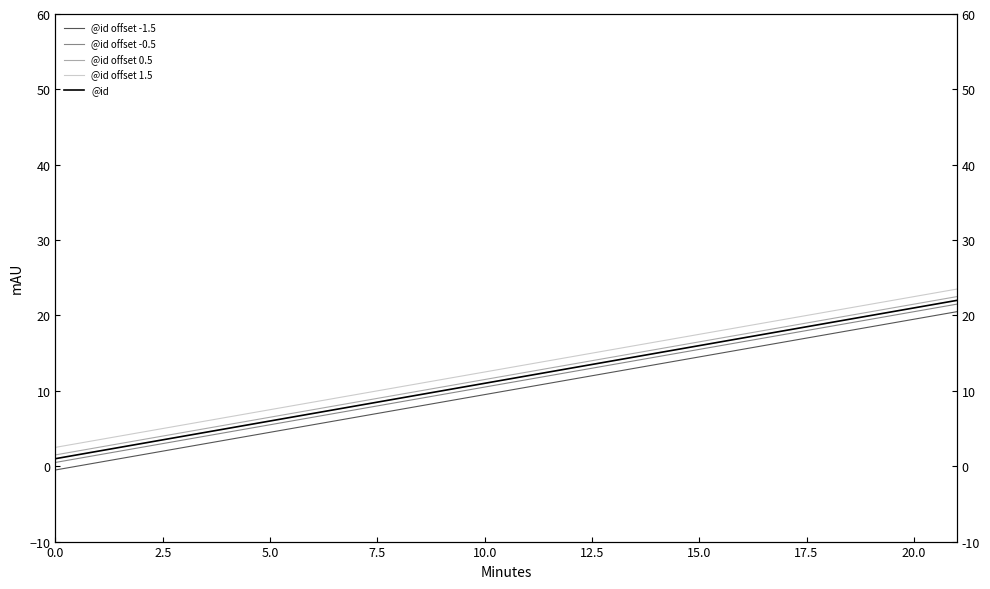

What are all the series names shown in the legend?

@id offset -1.5, @id offset -0.5, @id offset 0.5, @id offset 1.5, @id